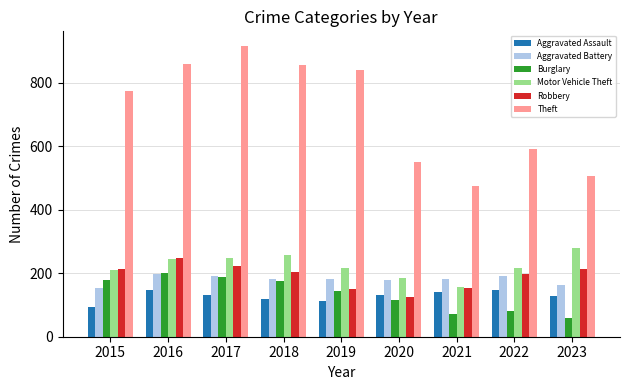

What is the difference between the Motor Vehicle Theft values at 2020 and 2015?

27